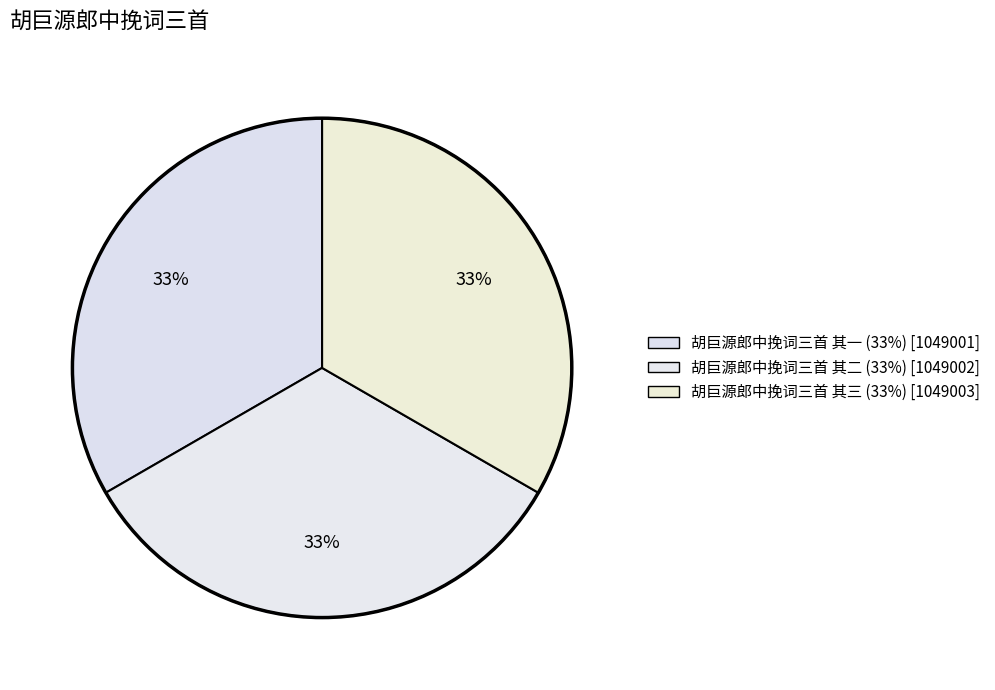

How many slices are in this pie chart?

3